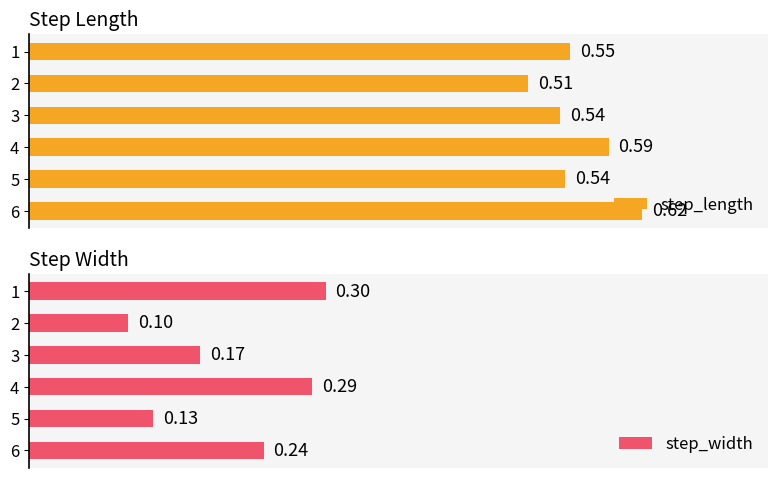

List the labels in order of step_width value, largest first.

1, 4, 6, 3, 5, 2